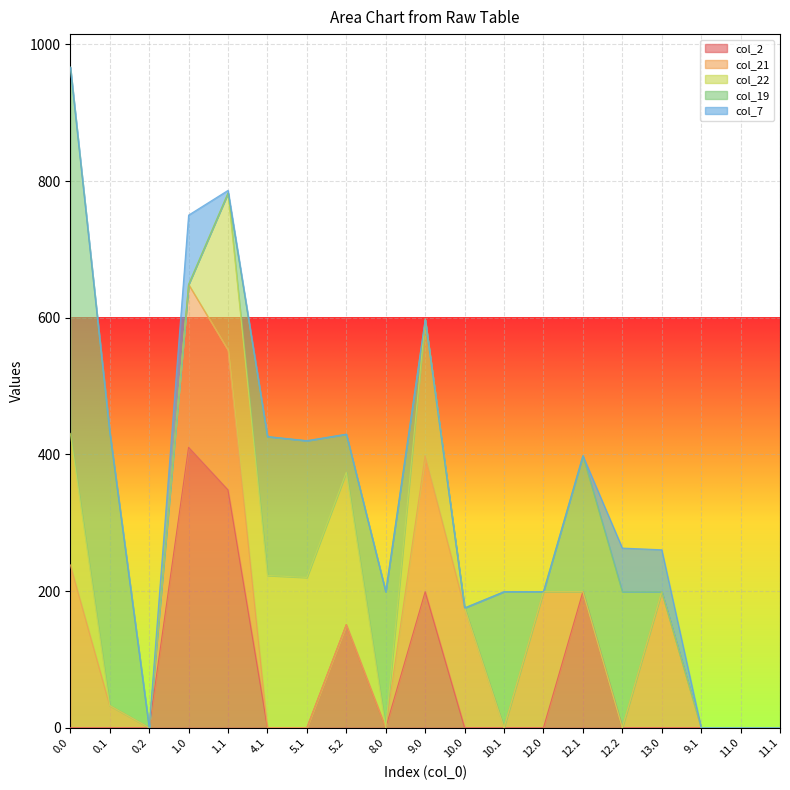

What are all the series names shown in the legend?

col_2, col_21, col_22, col_19, col_7